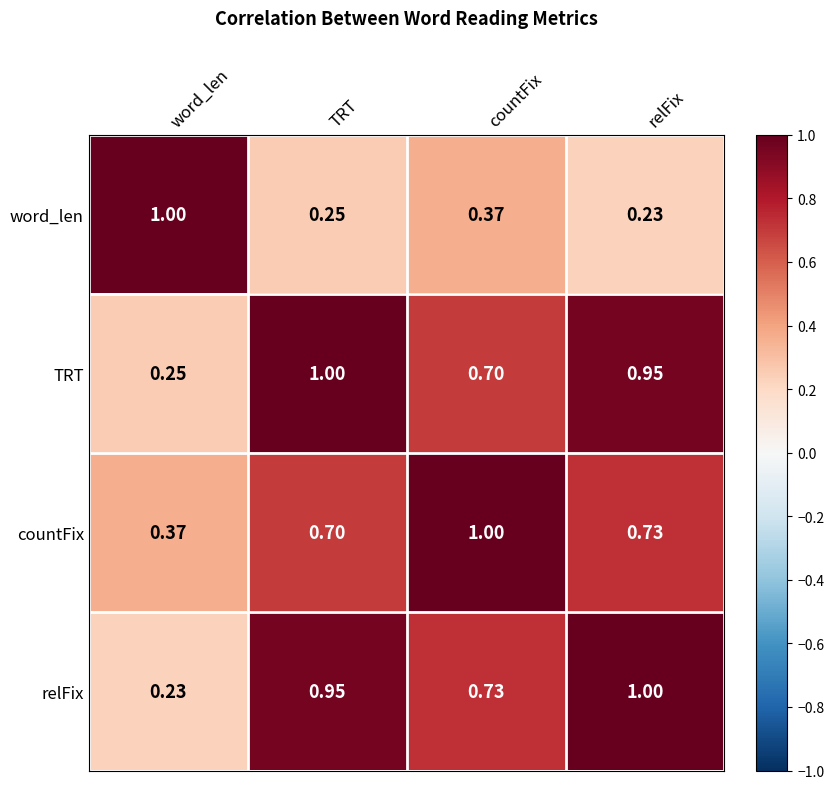

Rank the series at word_len from highest to lowest value.

word_len, countFix, TRT, relFix